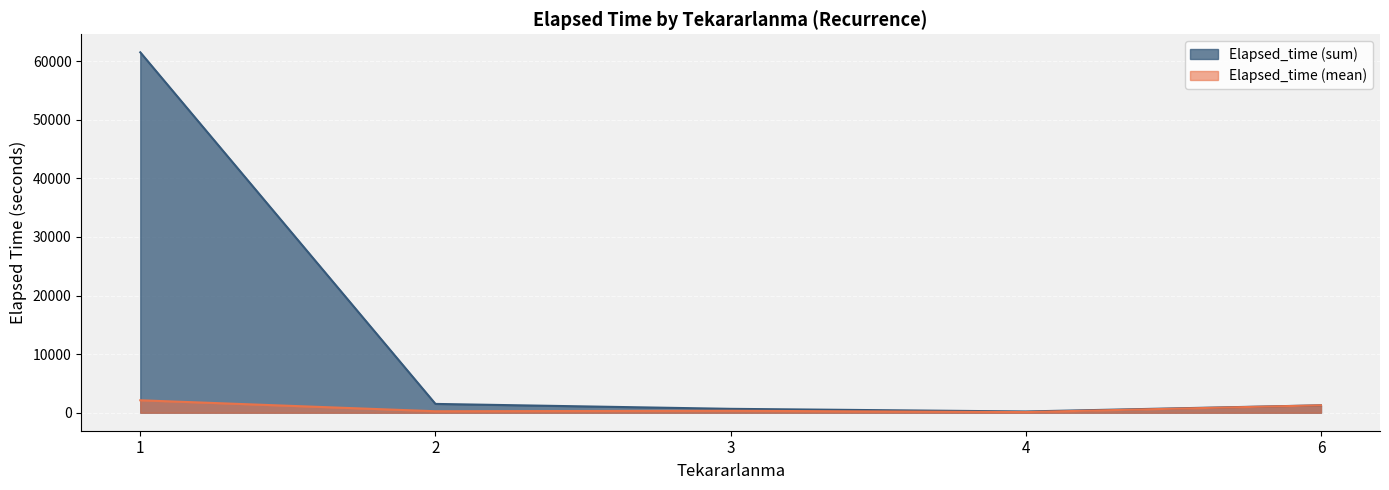

List the series in order of their overall mean, highest first.

Elapsed_time (sum), Elapsed_time (mean)